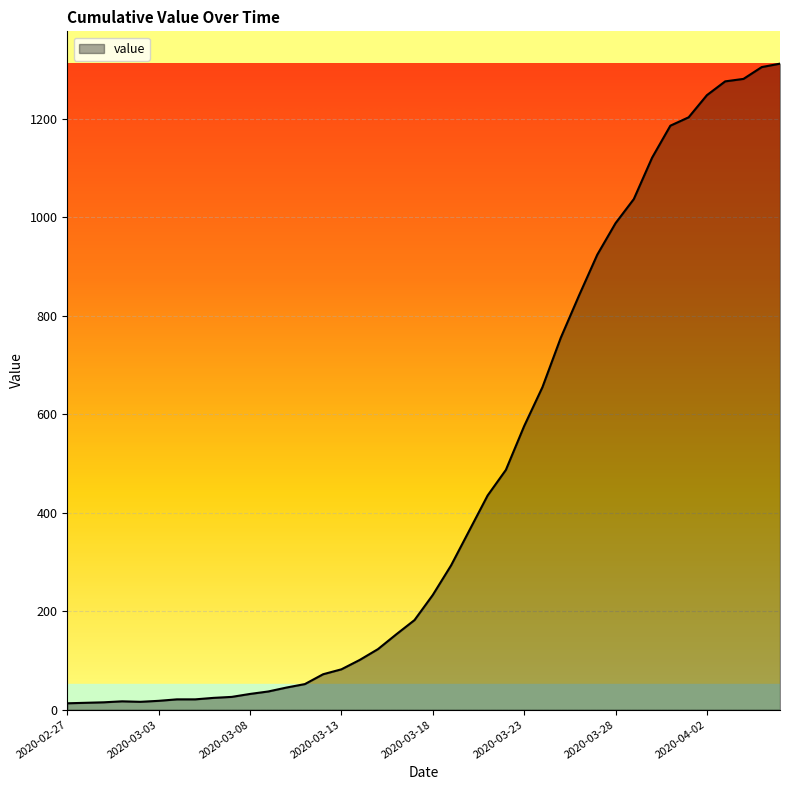

What is the greatest value displayed?

1312